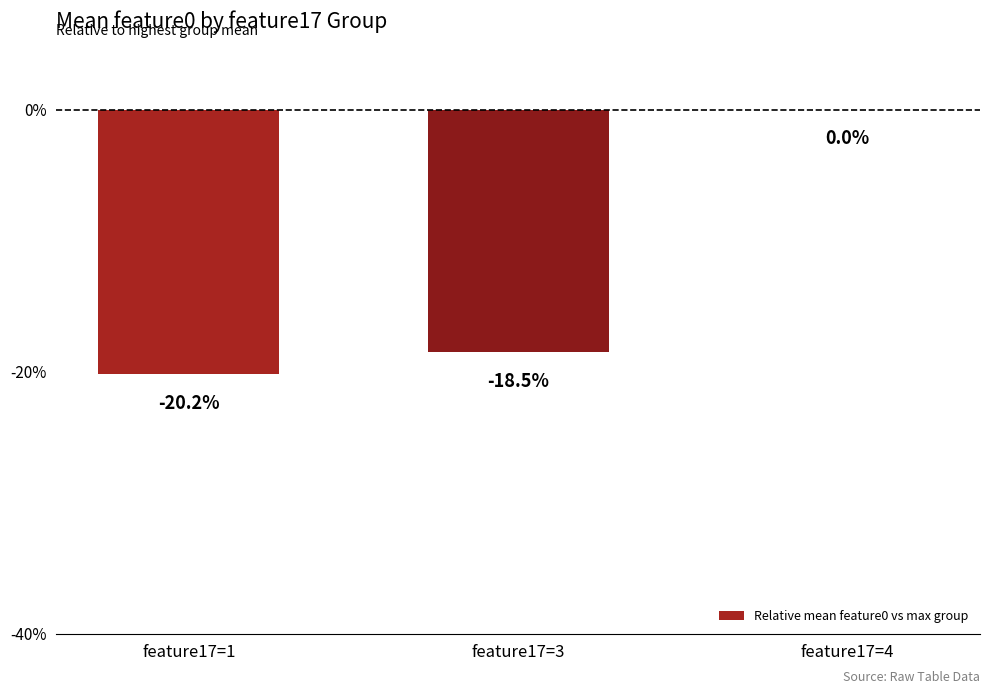

The chart shows a value of -11.4 at feature17=4. True or false?

False